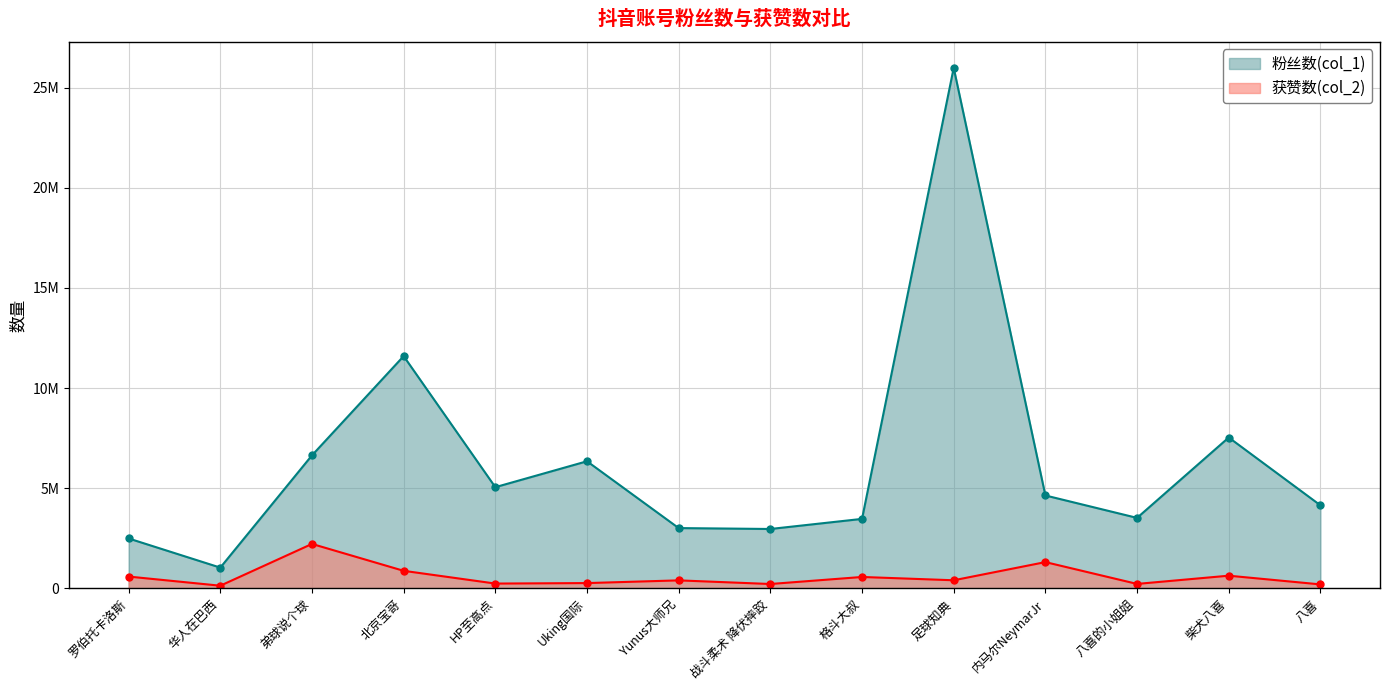

What is the label of the 2nd point from the right?

柴犬八喜